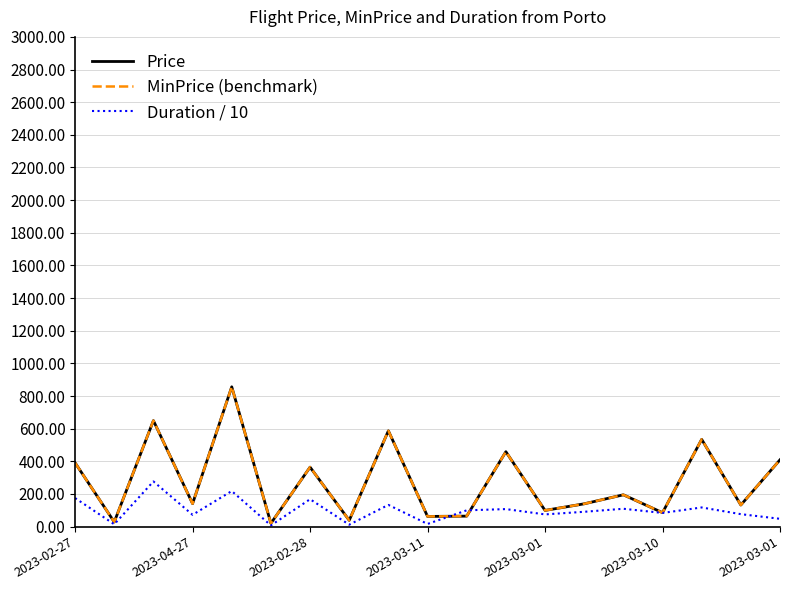

Does the chart have visible grid lines?

Yes